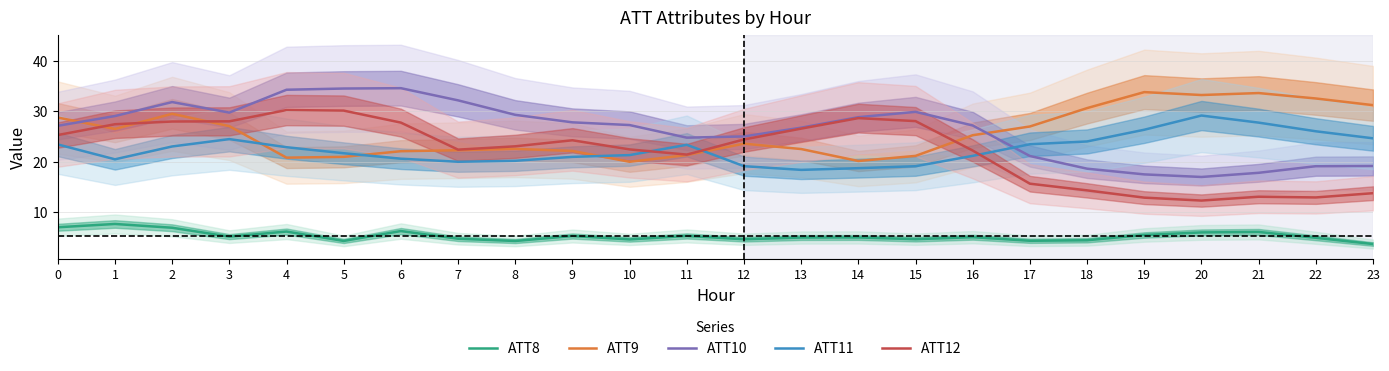

What are all the series names shown in the legend?

ATT8, ATT9, ATT10, ATT11, ATT12